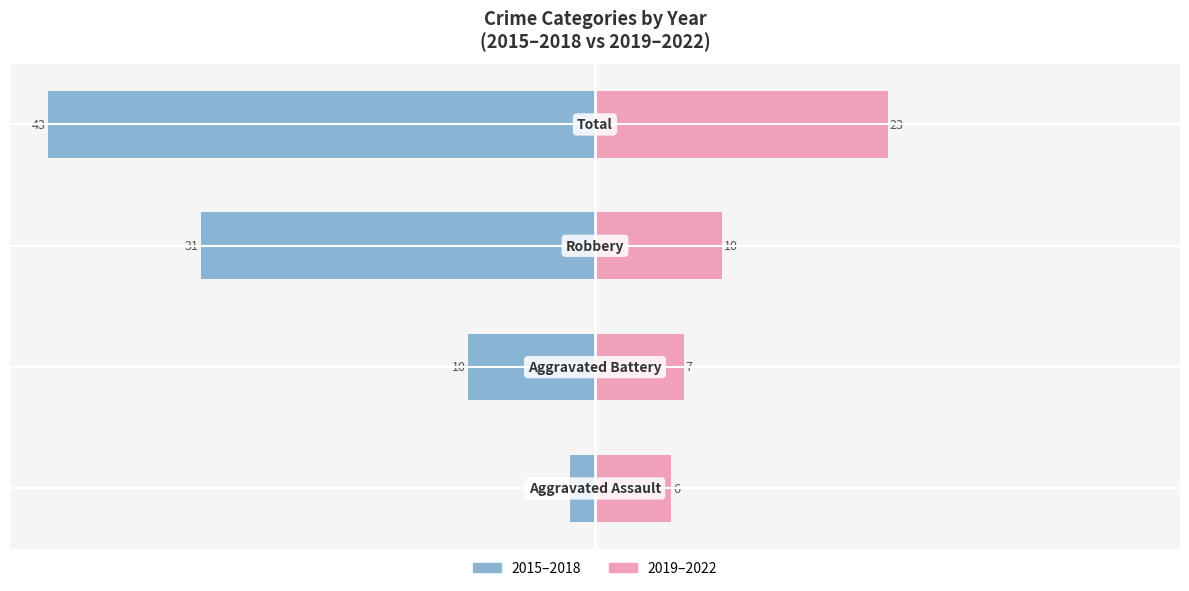

What position from the right is 0?

1